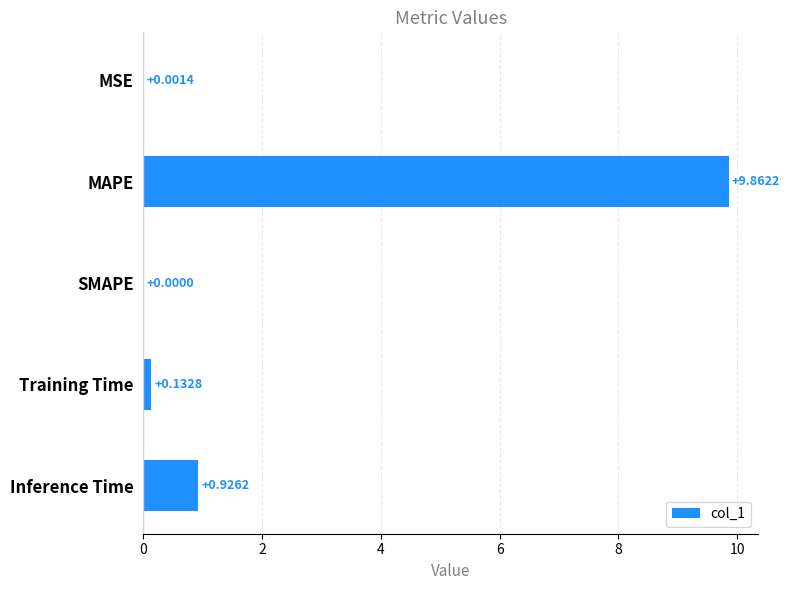

At which category does the chart reach its peak across all series?

MAPE